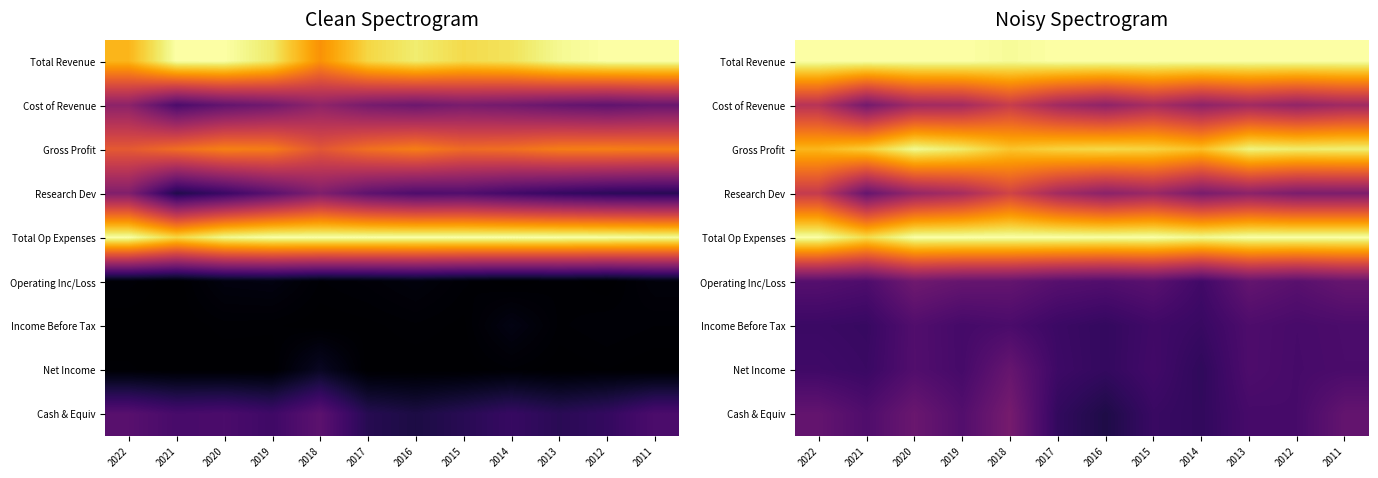

Which has a higher value, 2018 or 2021?

2021